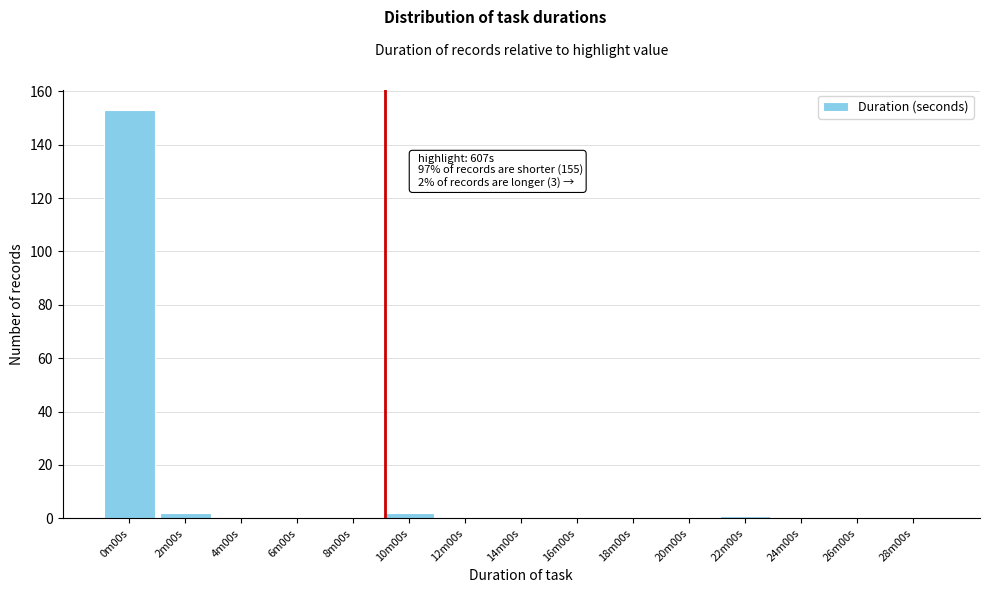

Reading right to left, list all the values displayed in this chart.

28m00s=0	26m00s=0	24m00s=0	22m00s=1	20m00s=0	18m00s=0	16m00s=0	14m00s=0	12m00s=0	10m00s=2	8m00s=0	6m00s=0	4m00s=0	2m00s=2	0m00s=153